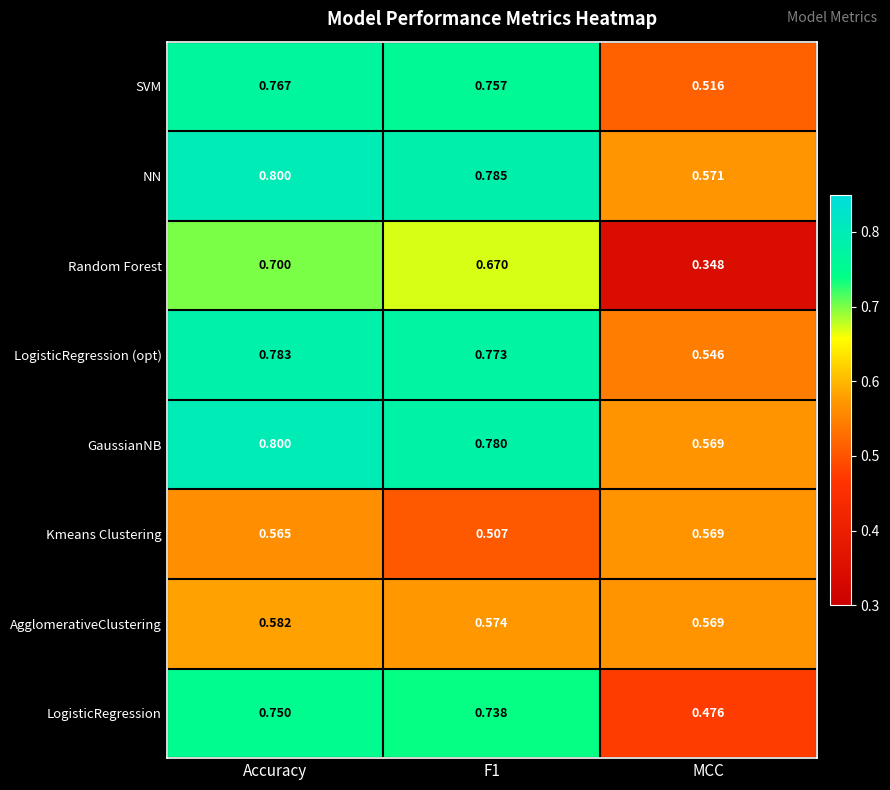

At which category is the sum across all series the highest?

Accuracy